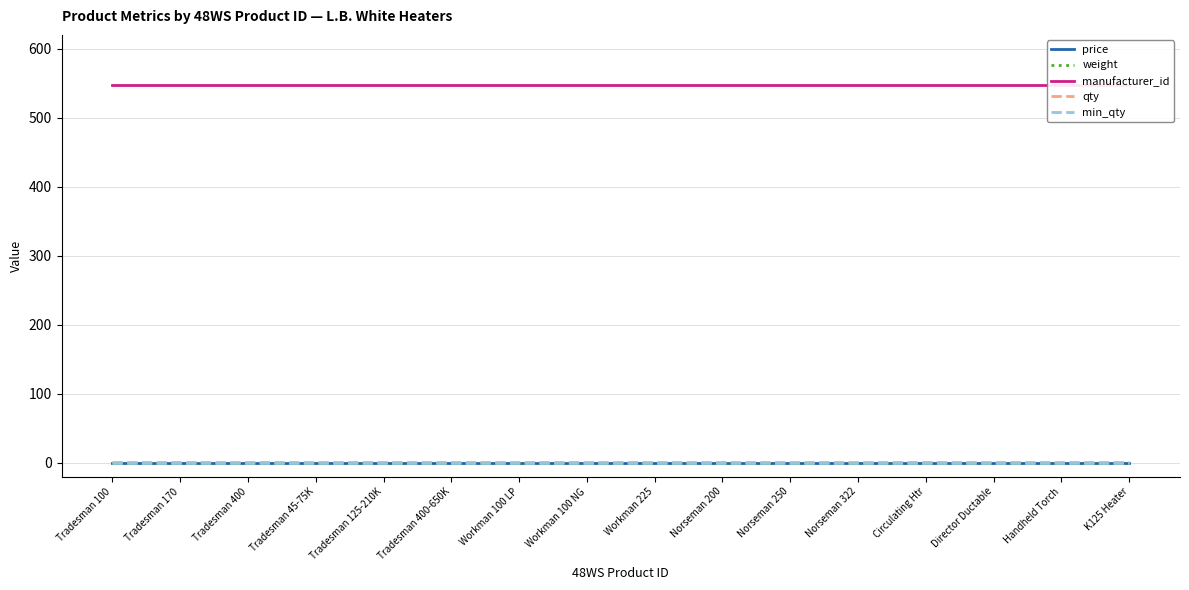

At which category is the sum across all series the highest?

Tradesman 100